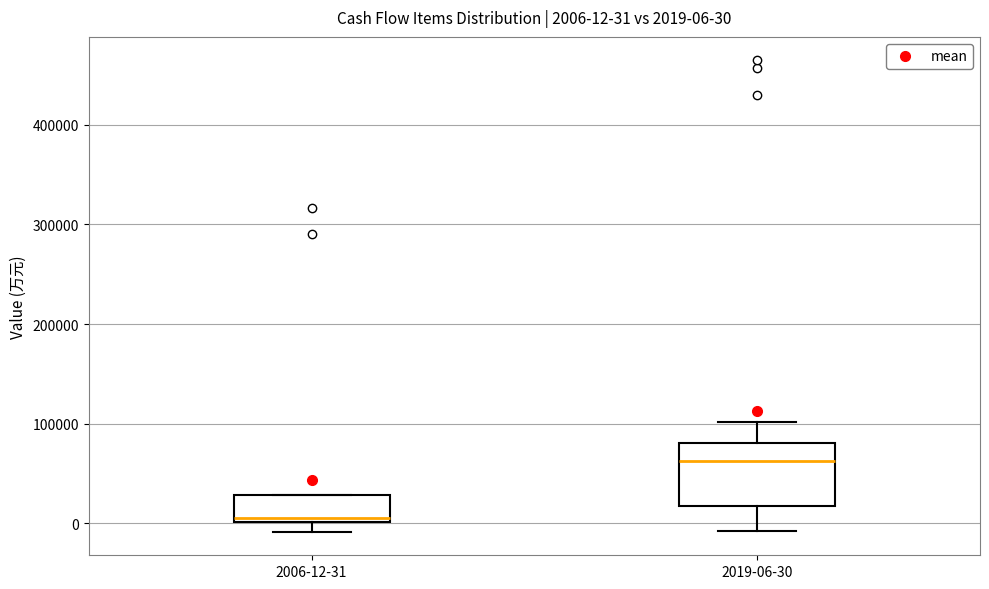

Comparing the boxes themselves (not the whiskers), which one is the tallest?

2019-06-30